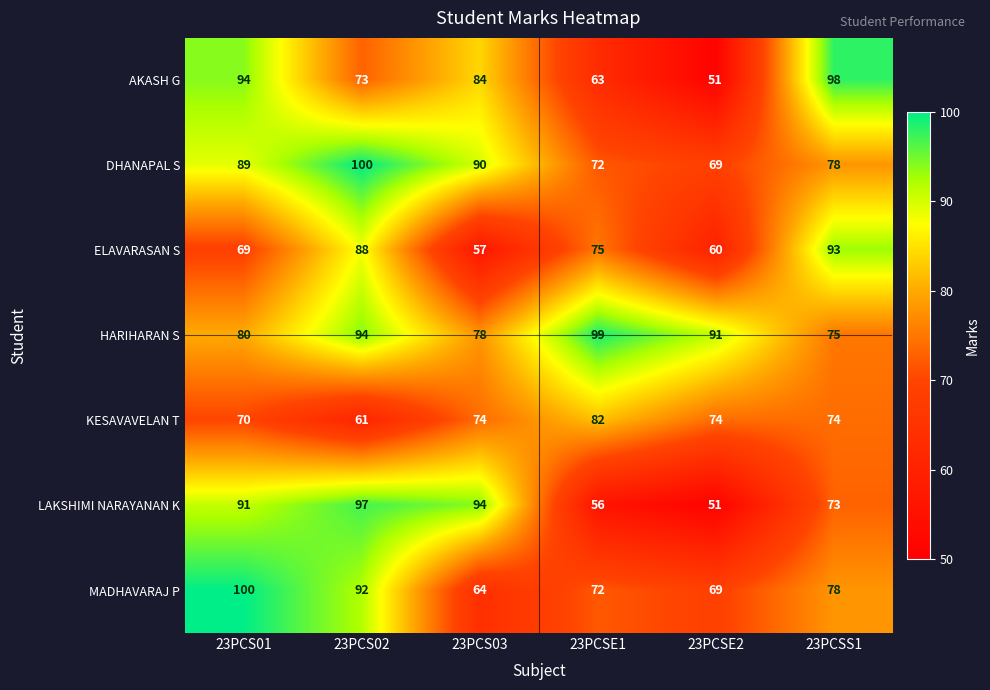

Which series has the largest total across all categories?

HARIHARAN S